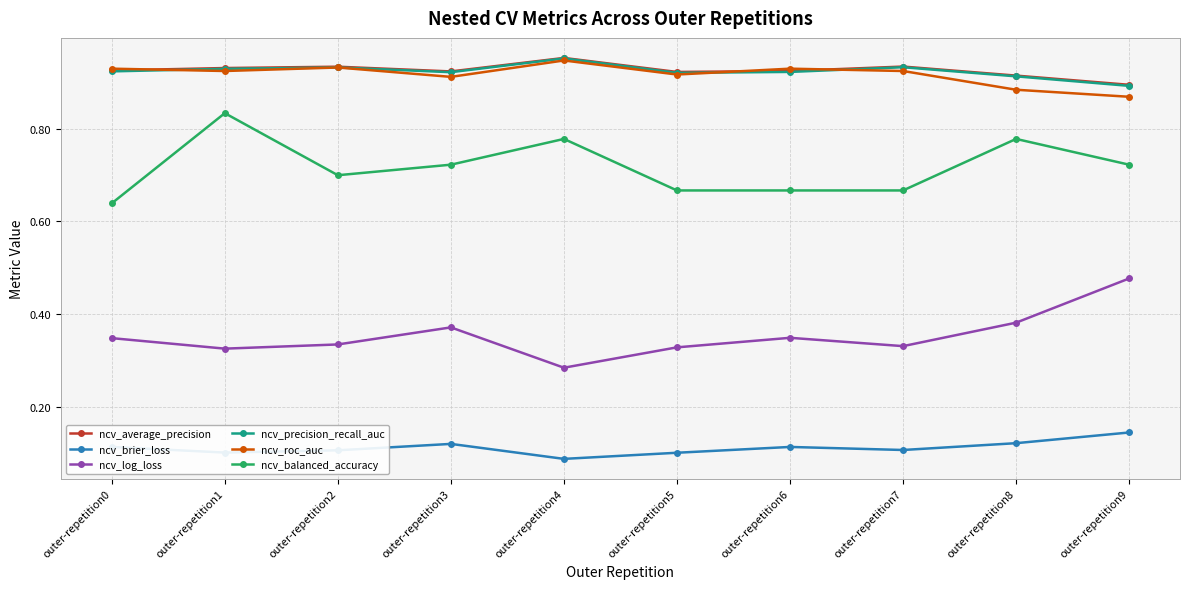

Is it true that ncv_precision_recall_auc equals 1.5 at outer-repetition4?

False